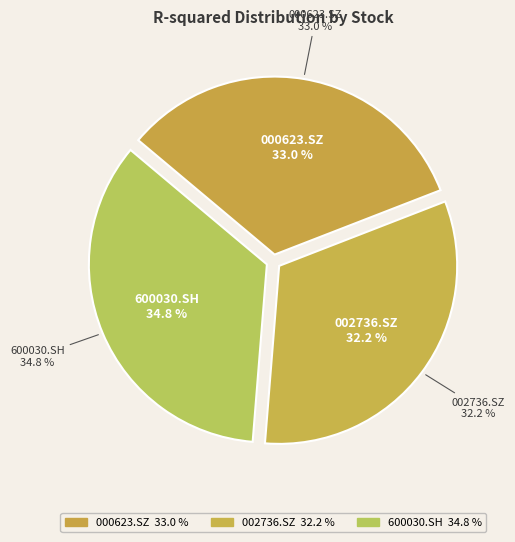

To the nearest percent, what is the difference between the 600030.SH and 000623.SZ slice percentages?

2%